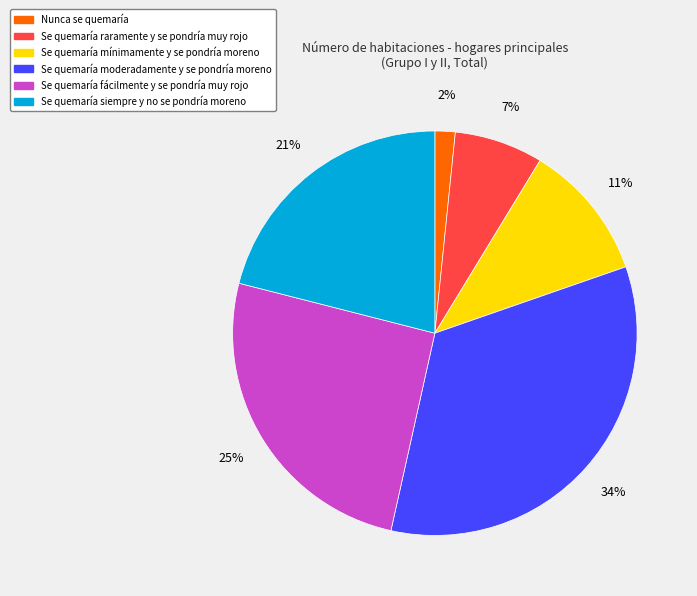

Which slice is the largest?

Se quemaría moderadamente